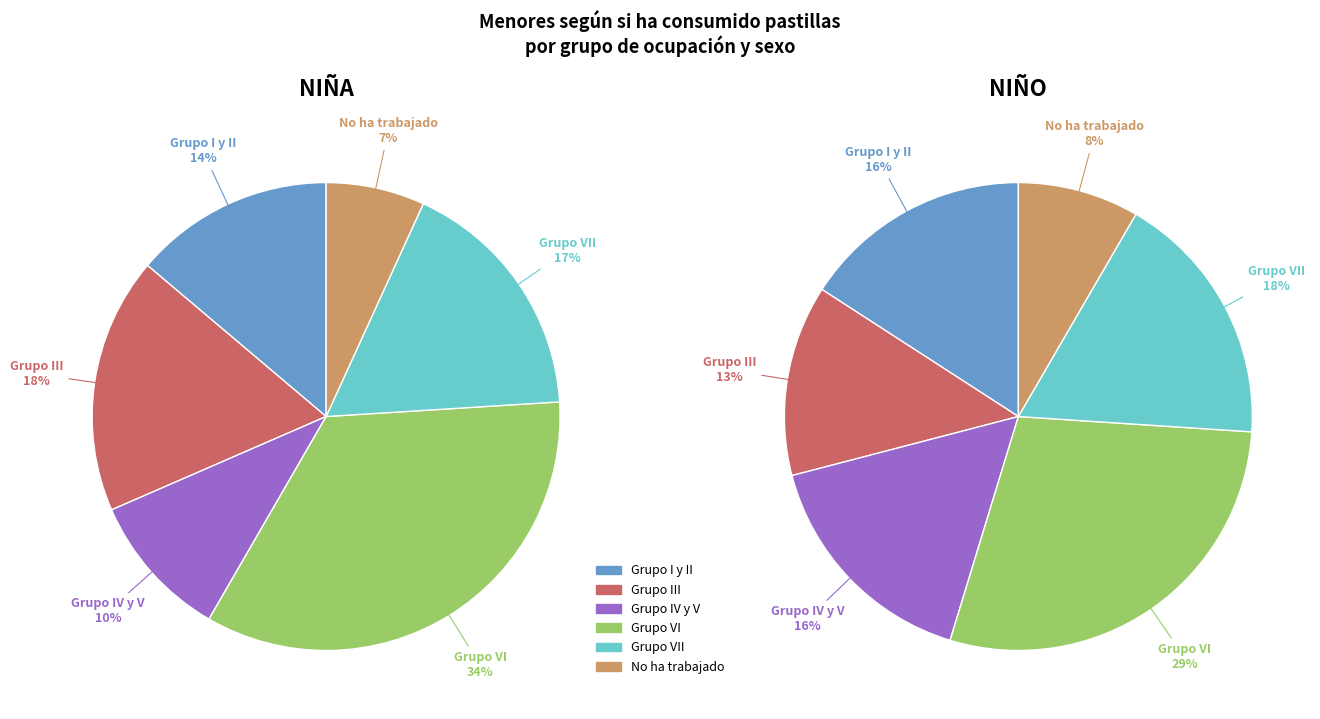

Rank the categories by Niña value from highest to lowest.

Grupo VI, Grupo III, Grupo VII, Grupo I y II, Grupo IV y V, No ha trabajado